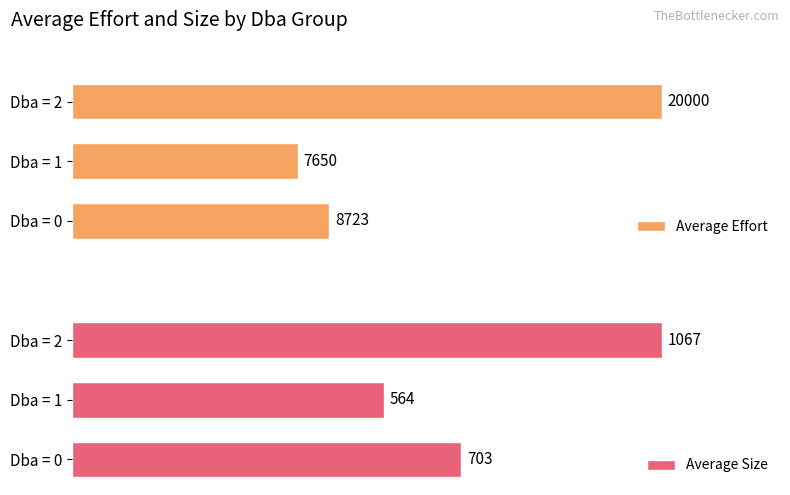

How many groups of bars are there?

3